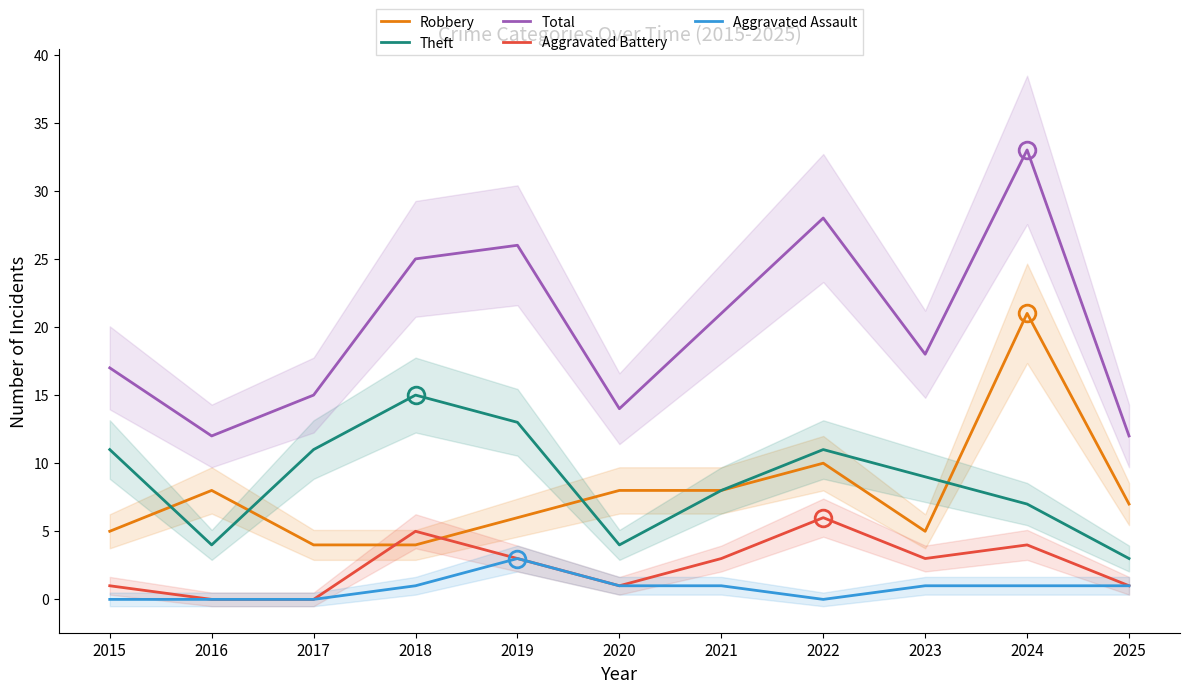

Rank the series at 2019 from lowest to highest value.

Aggravated Battery, Aggravated Assault, Robbery, Theft, Total